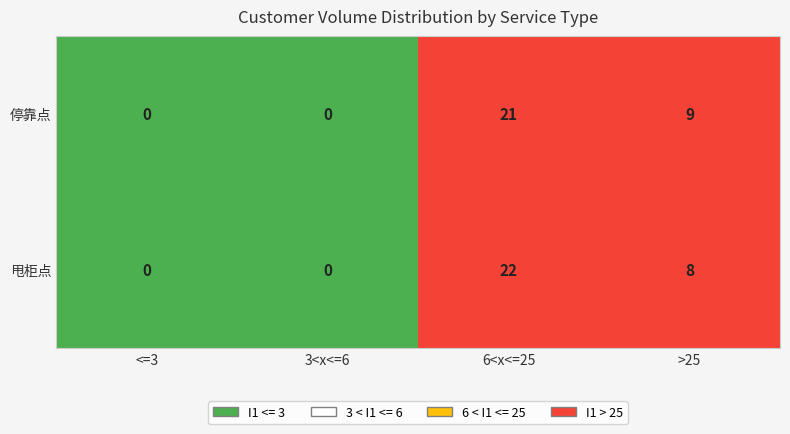

Which series has the widest spread of values?

甩柜点